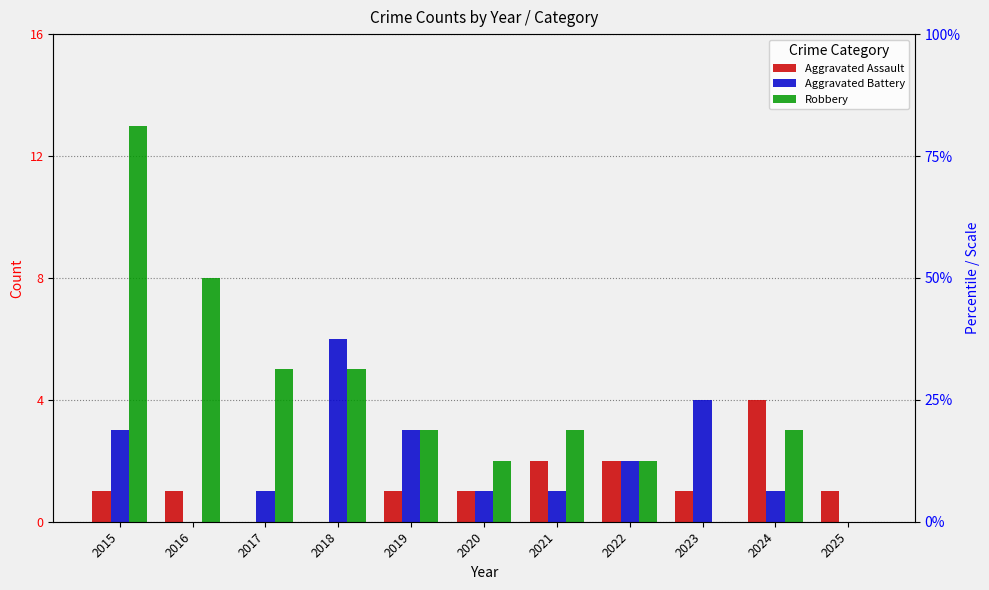

Which series has the widest spread of values?

Robbery